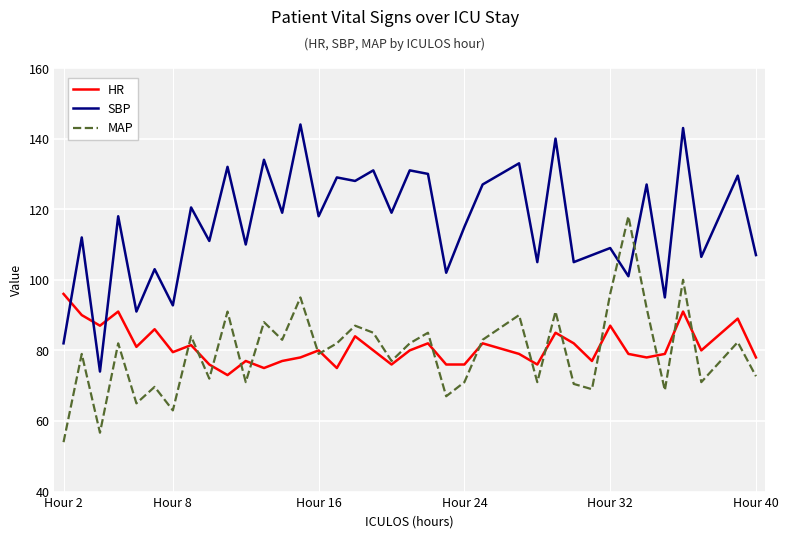

How many times do HR and SBP cross each other?

3